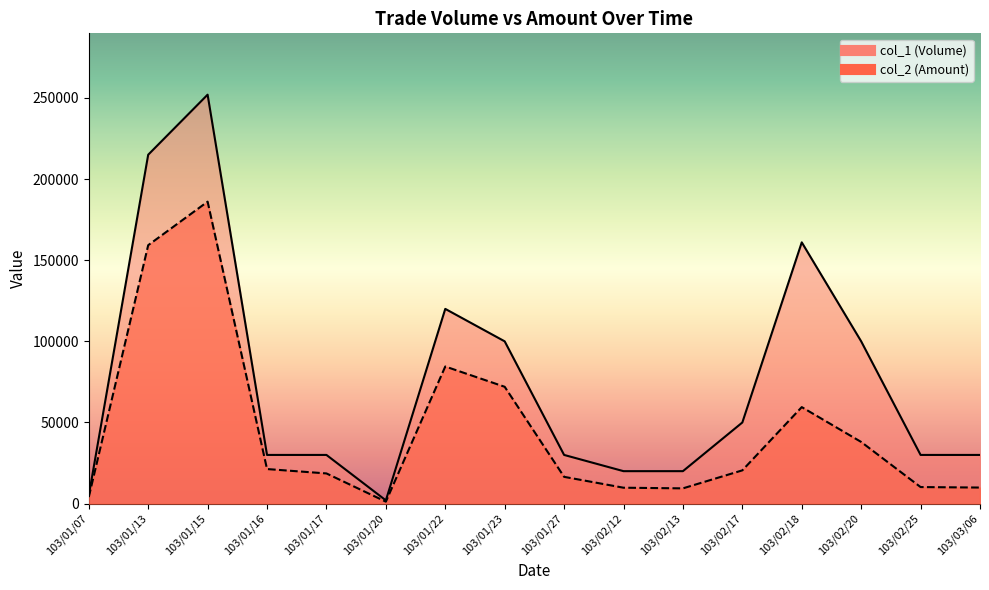

Reading right to left, extract all data points from this chart.

col_1 (Volume): 30000	30000	100000	161000	50000	20000	20000	30000	100000	120000	2000	30000	30000	252000	215000	5000
col_2 (Amount): 9900	10200	38000	59470	20500	9400	9800	16500	72000	84500	1200	18600	21300	186070	159250	4050